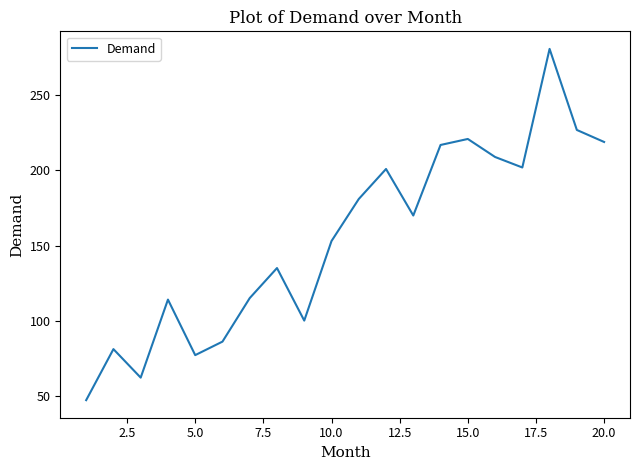

What is the smallest value displayed?

47